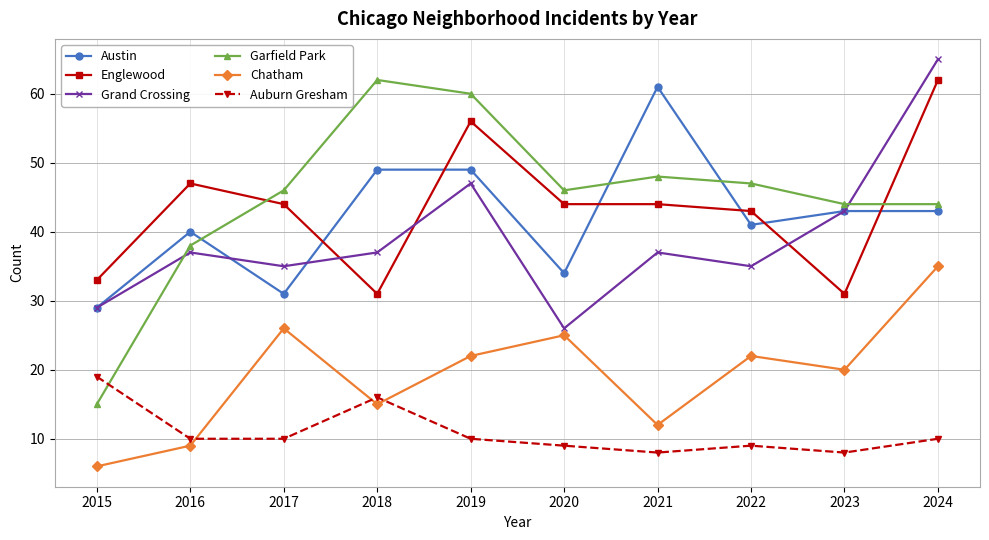

True or false: Englewood and Auburn Gresham intersect in this chart.

False